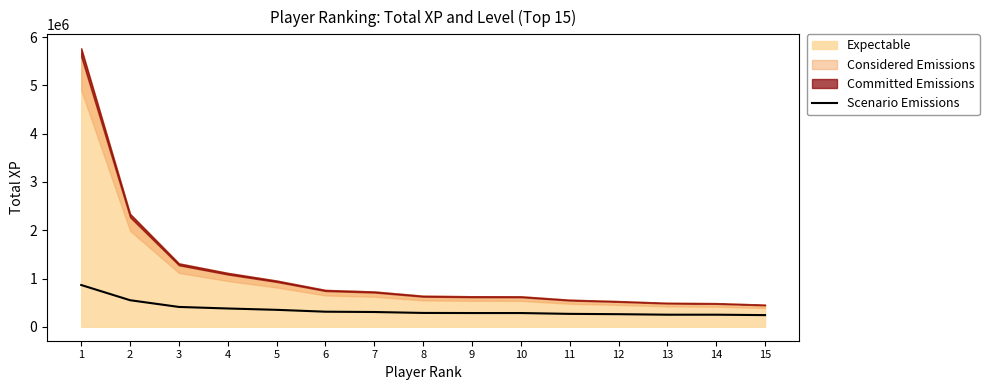

What is the maximum value for Scenario Emissions?

865422.2